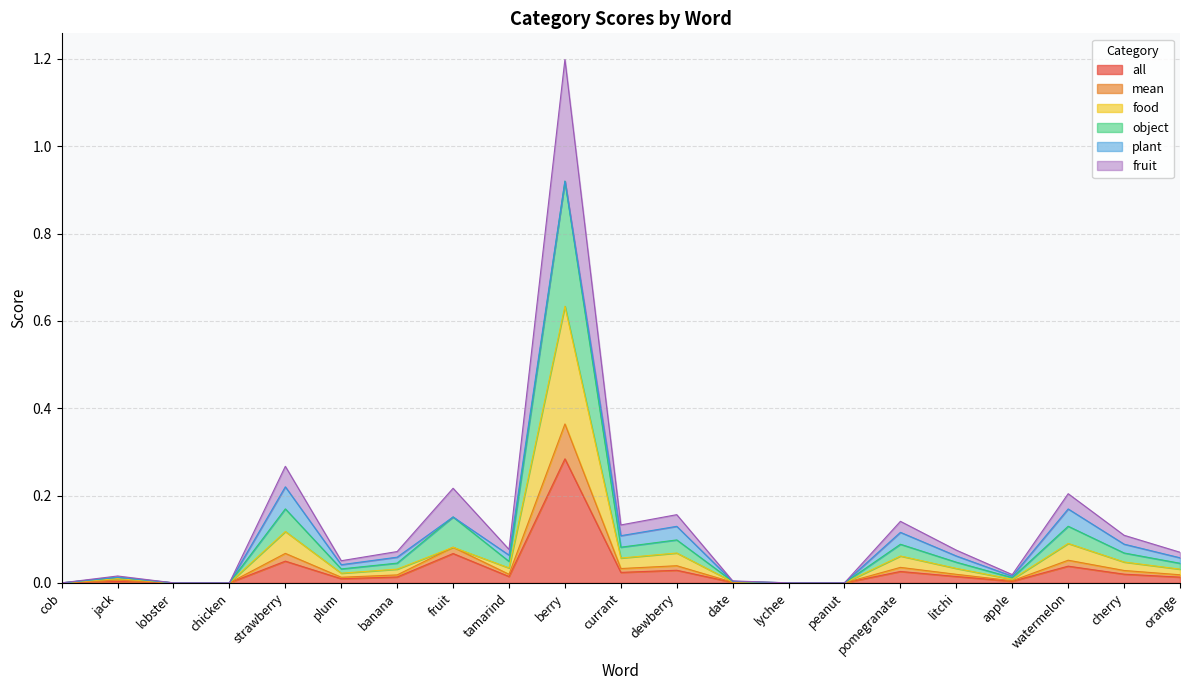

What is the label of the 13th point from the right?

tamarind